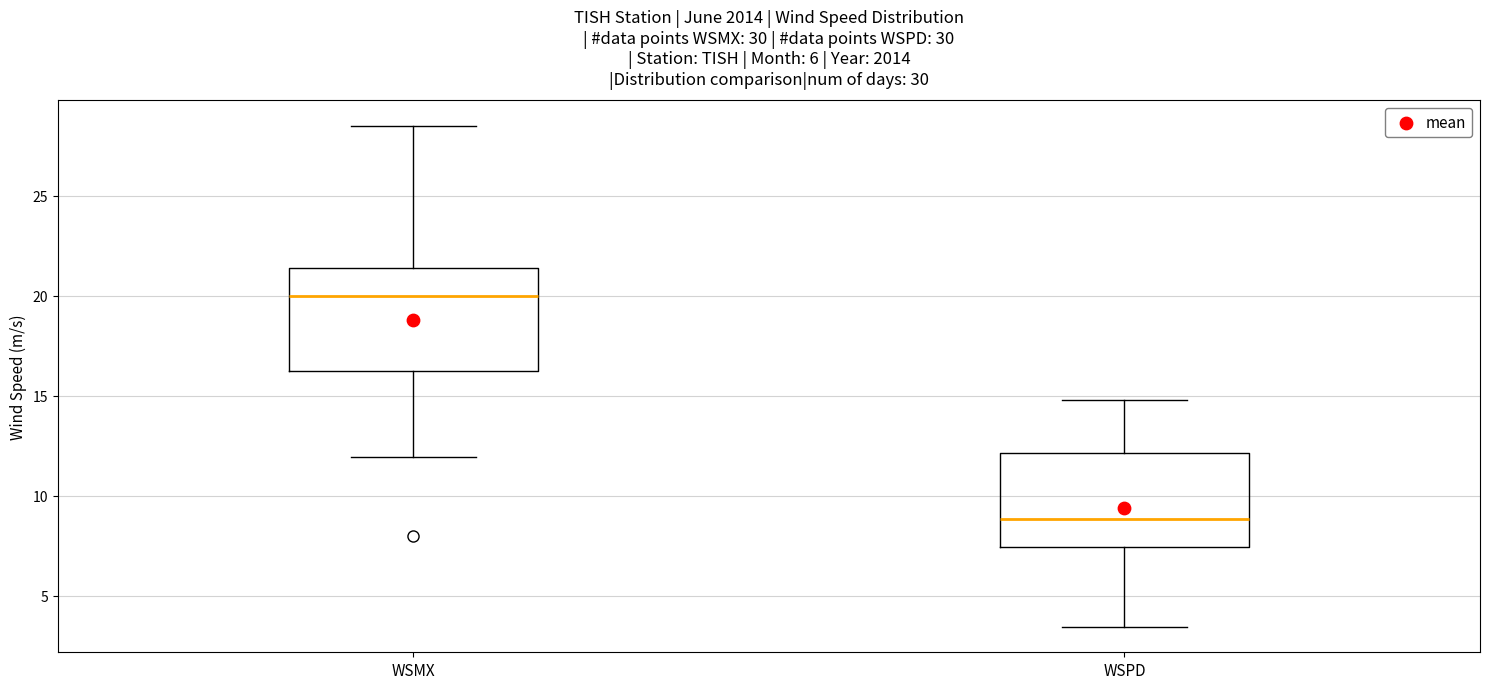

Which box's median line is the highest?

WSMX